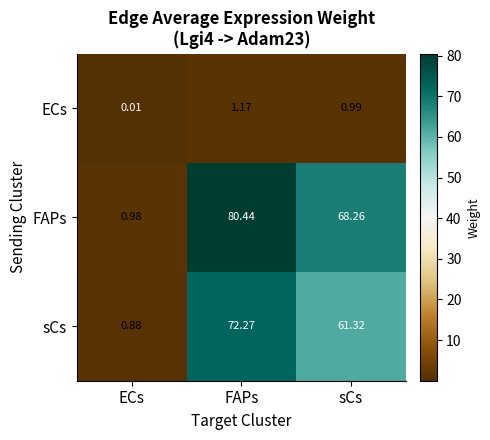

At which label does sCs reach its minimum?

ECs